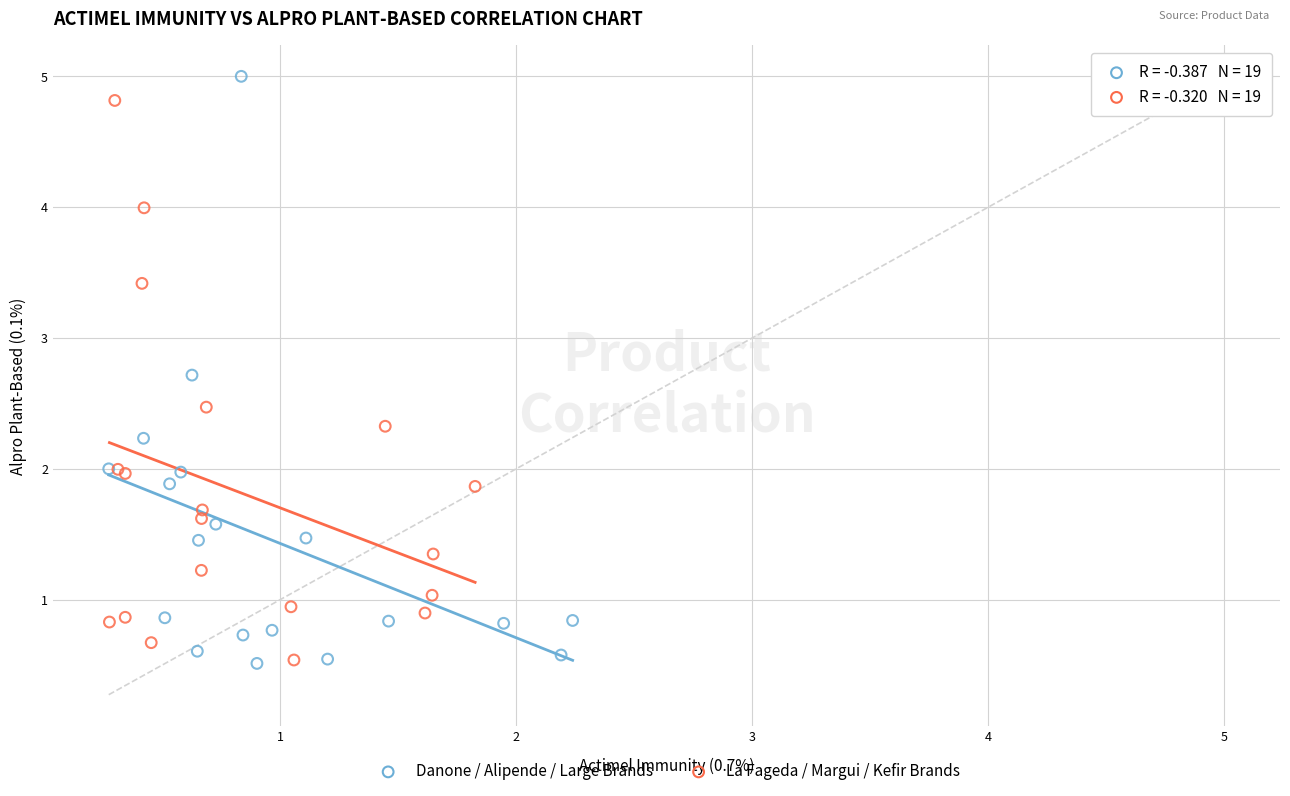

What are all the series names shown in the legend?

Danone / Alipende / Large Brands, La Fageda / Margui / Kefir Brands